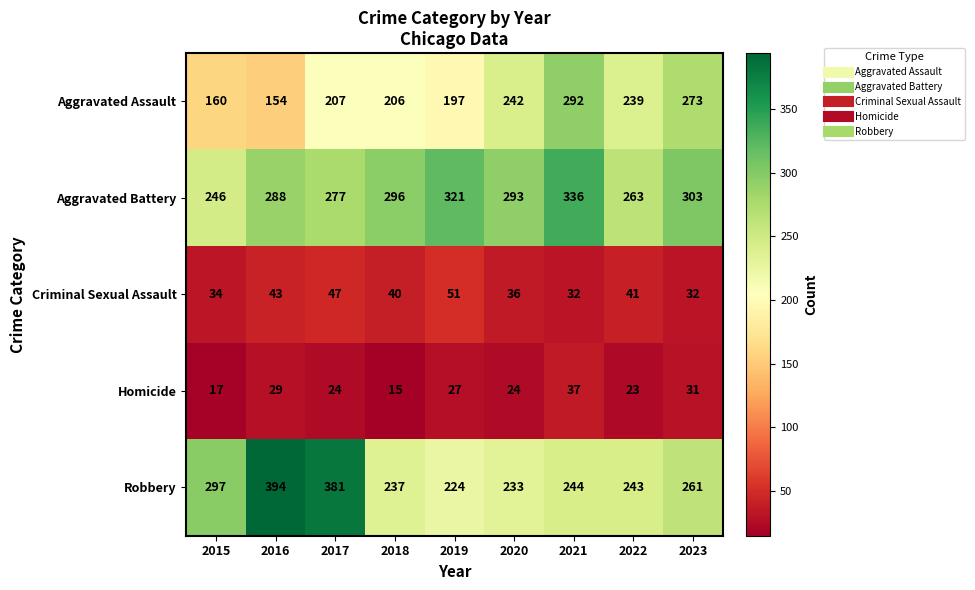

At which category is the sum across all series the highest?

2021